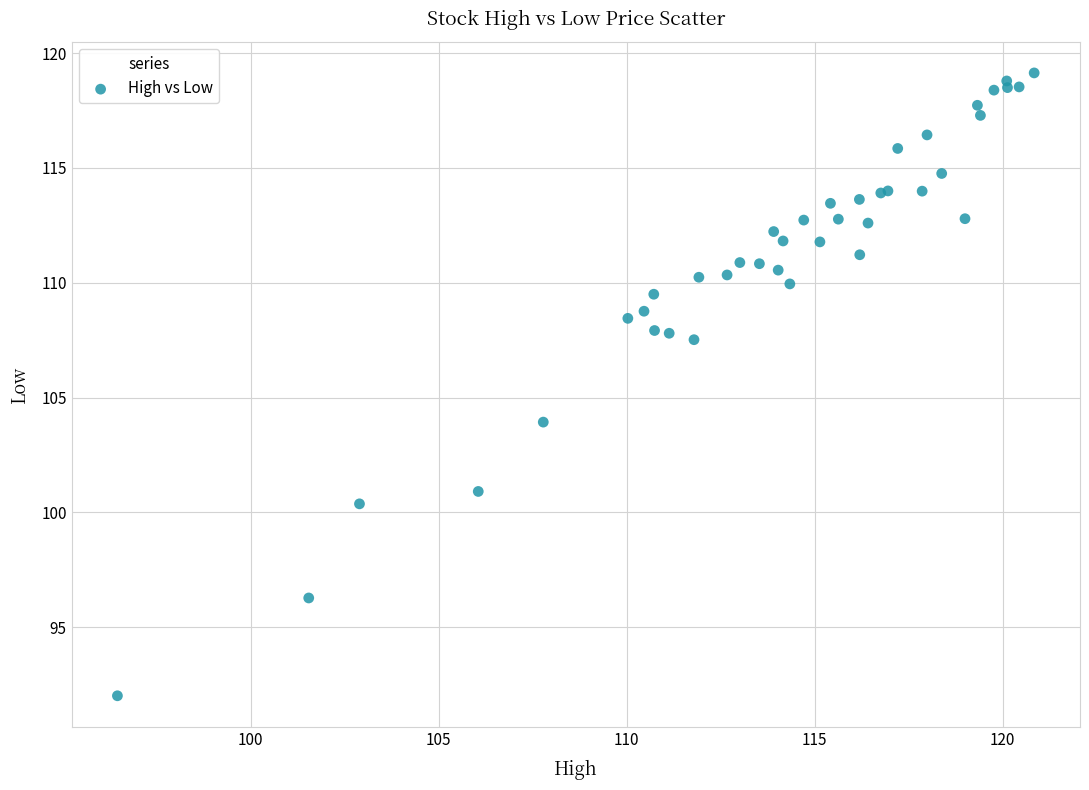

What Y value in the scatter plot is closest to 105?

103.9